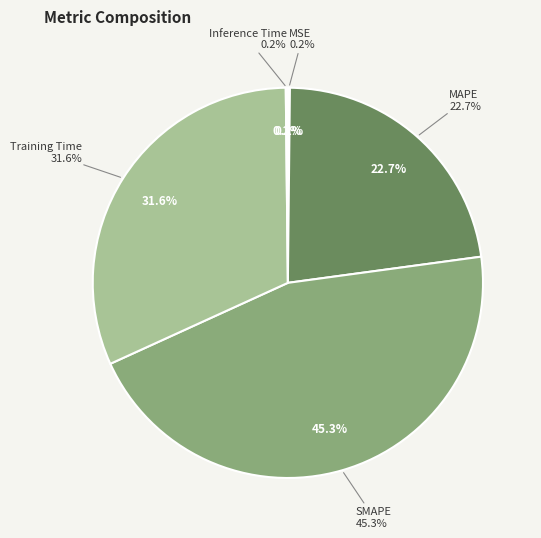

Which has a higher value, MAPE or Training Time?

Training Time